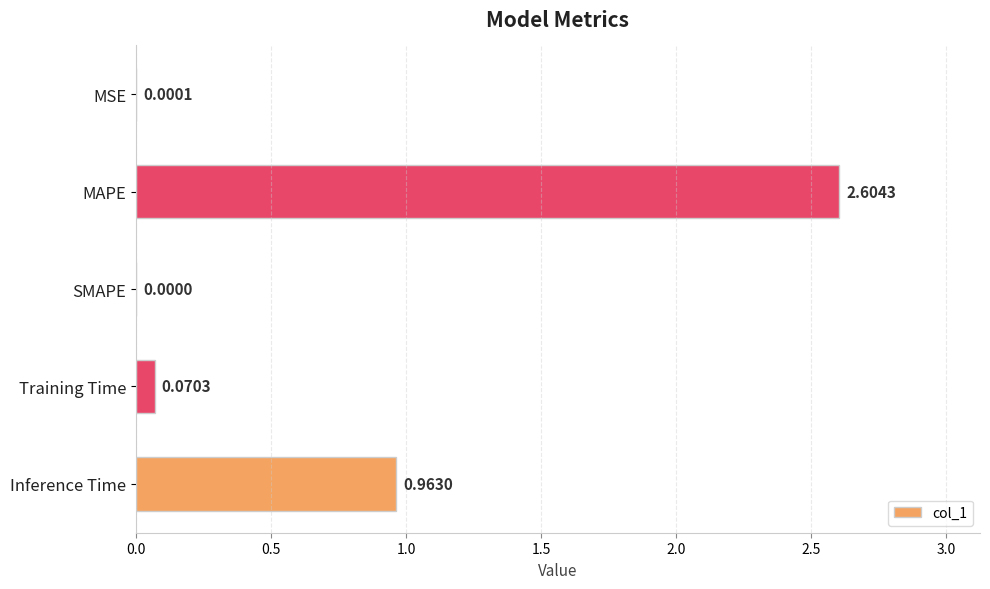

What is the change in value from MAPE to SMAPE?

-2.6